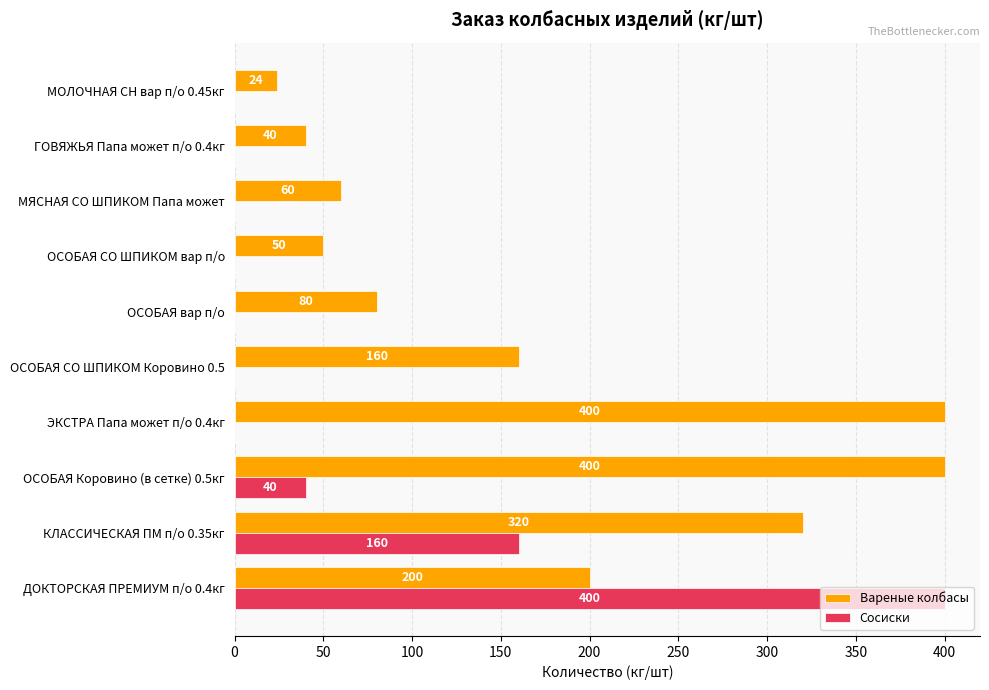

Which series changed the most between ОСОБАЯ СО ШПИКОМ Коровино 0.5 and ГОВЯЖЬЯ Папа может п/о 0.4кг?

Вареные колбасы